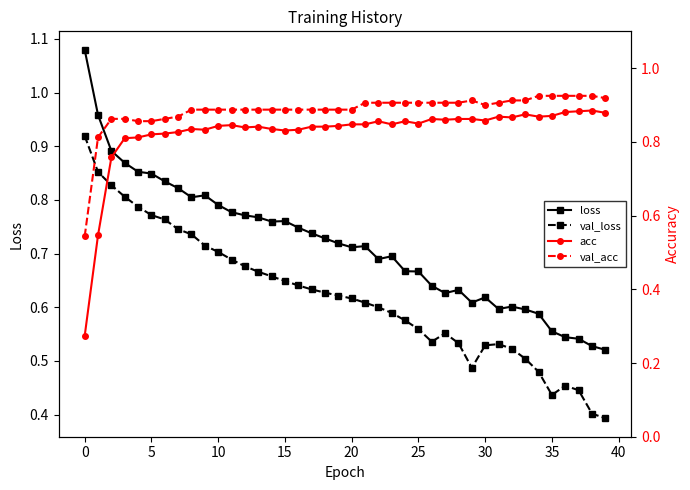

True or false: val_loss and loss cross at least once.

False